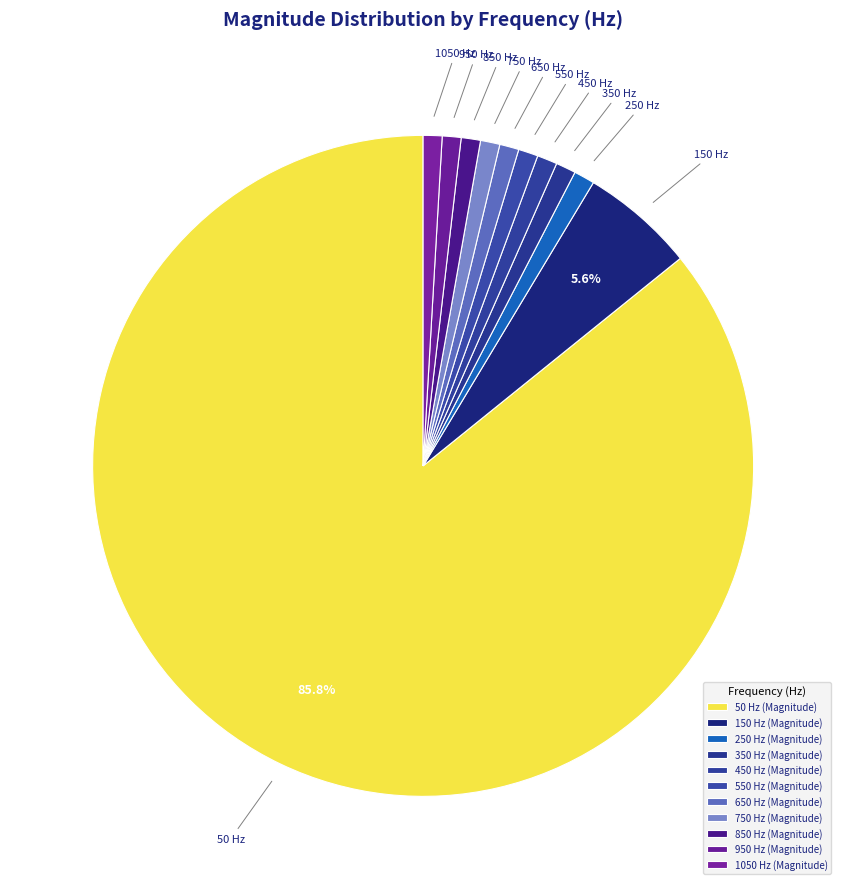

Which has a higher value, 150 Hz or 850 Hz?

150 Hz